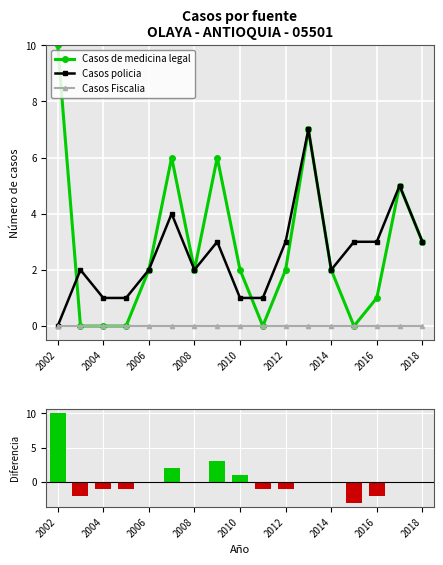

Reading left to right, extract all data points from this chart.

Casos de medicina legal: 10	0	0	0	2	6	2	6	2	0	2	7	2	0	1	5	3
Casos policia: 0	2	1	1	2	4	2	3	1	1	3	7	2	3	3	5	3
Casos Fiscalia: 0	0	0	0	0	0	0	0	0	0	0	0	0	0	0	0	0
Diferencia (medicina - policía): 10	-2	-1	-1	0	2	0	3	1	-1	-1	0	0	-3	-2	0	0